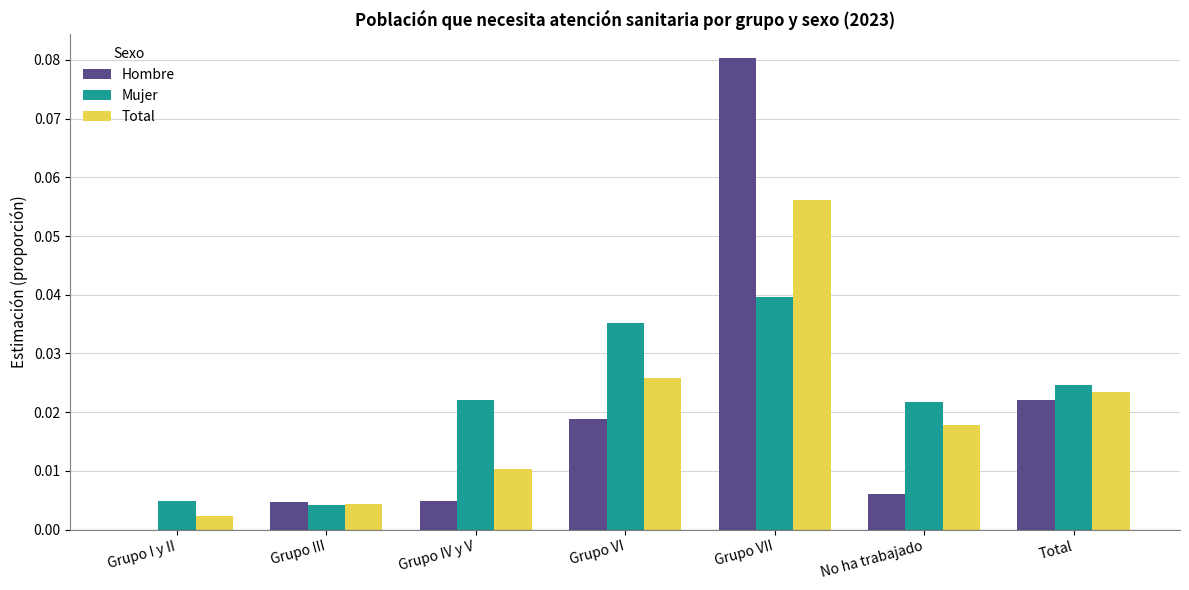

Is the value of Mujer at Grupo IV y V greater than the value of Total at Grupo VII?

No